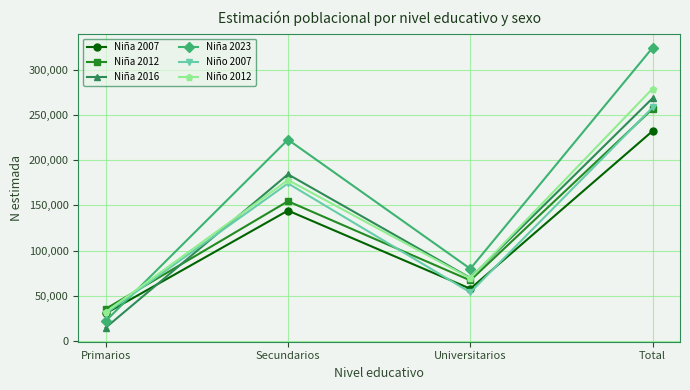

Is the value of Niña 2012 at Universitarios greater than the value of Niño 2012 at Secundarios?

No